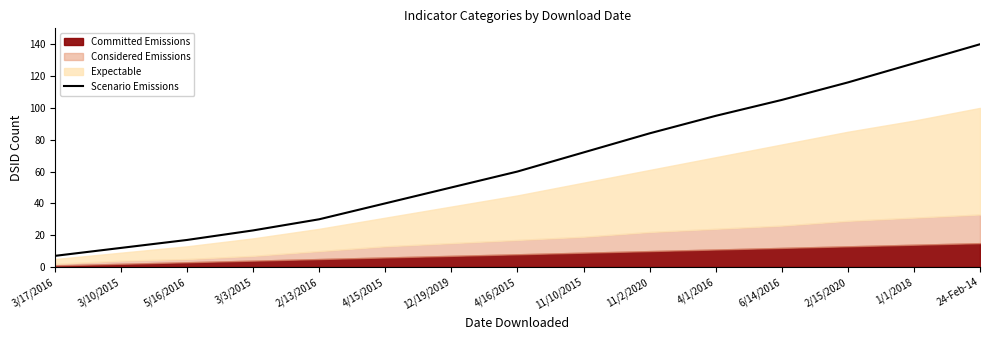

Reading right to left, extract all data points from this chart.

24-Feb-14=140	1/1/2018=128	2/15/2020=116	6/14/2016=105	4/1/2016=95	11/2/2020=84	11/10/2015=72	4/16/2015=60	12/19/2019=50	4/15/2015=40	2/13/2016=30	3/3/2015=23	5/16/2016=17	3/10/2015=12	3/17/2016=7